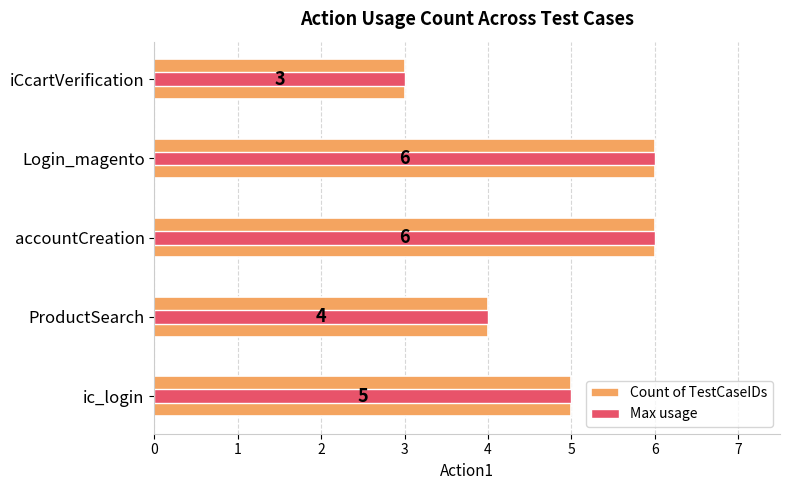

How many Max usage values are between 4 and 6?

4